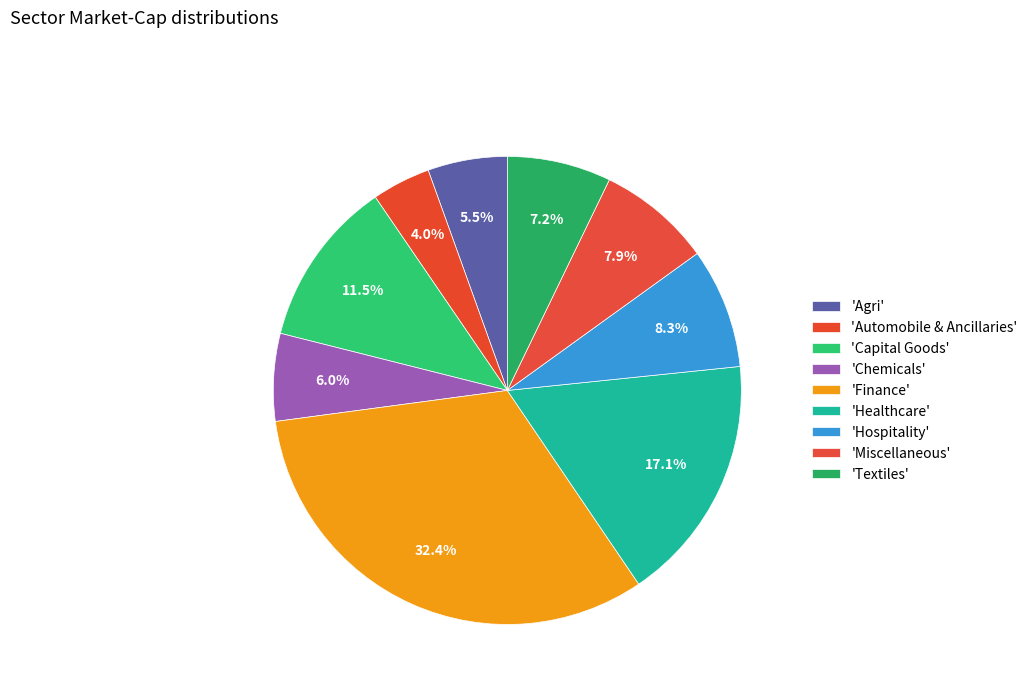

How many slices are in this pie chart?

9